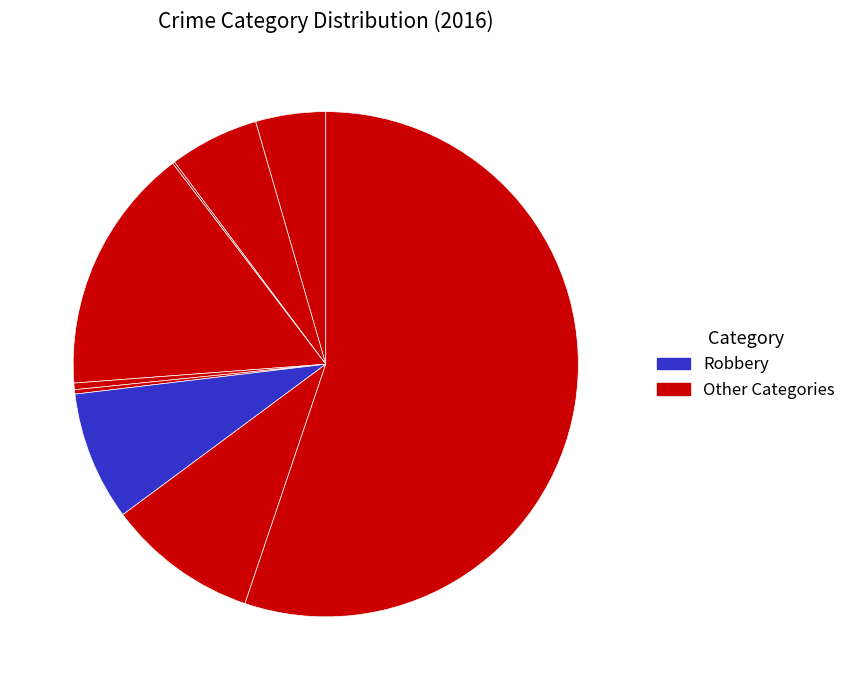

What is the smallest slice in the pie chart?

Arson